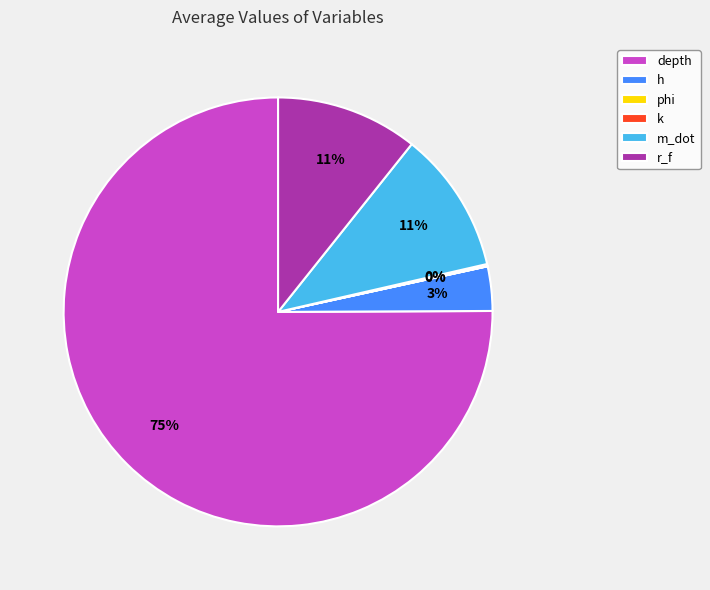

Which category has the biggest portion of the pie?

depth